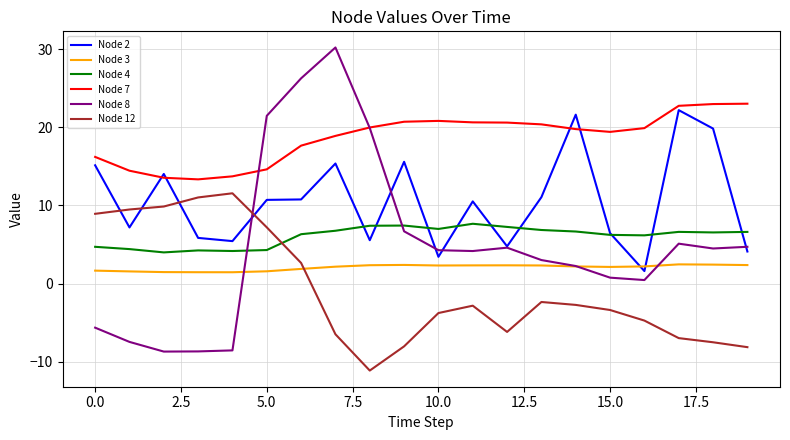

Which series has the largest range (max minus min)?

Node 8